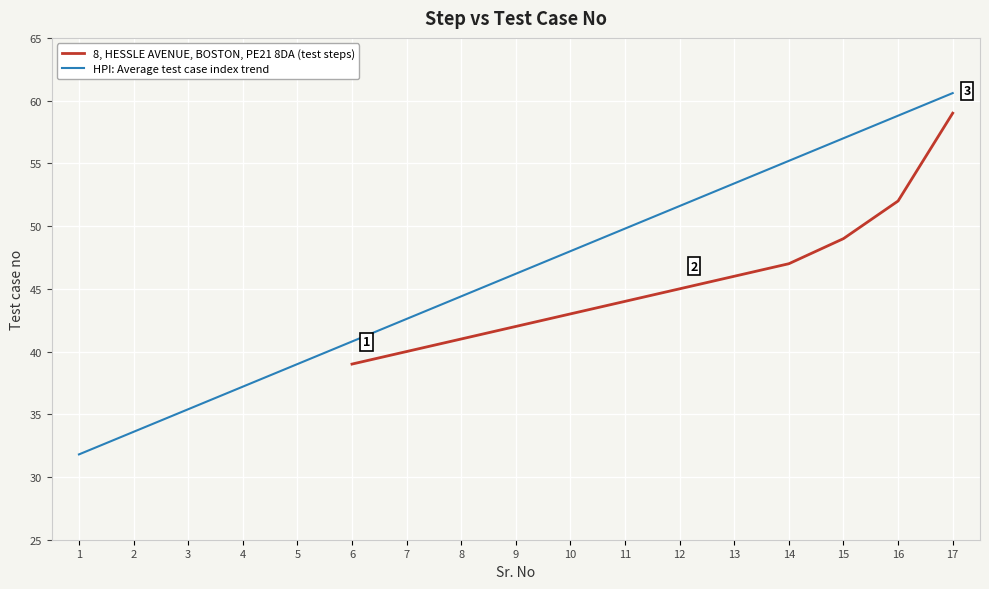

Which label corresponds to the largest value in the chart?

17